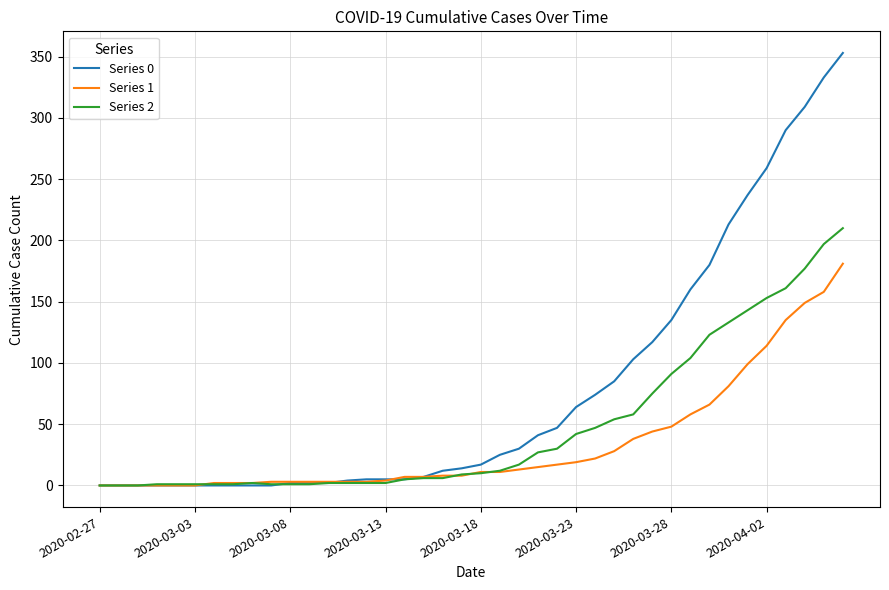

List the series in order of their overall mean, lowest first.

Series 1, Series 2, Series 0